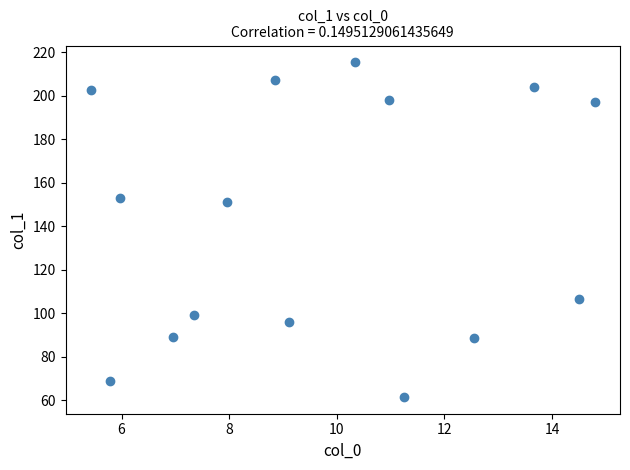

What is the range of X values (max minus min)?

9.4